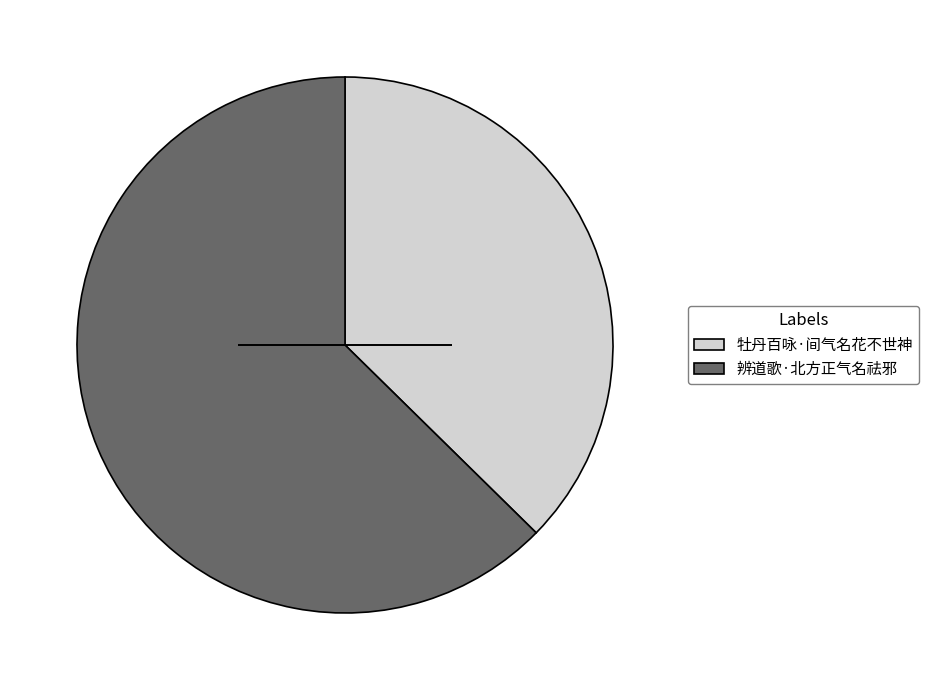

True or false: 辨道歌·北方正气名祛邪 accounts for 52% of the total.

False